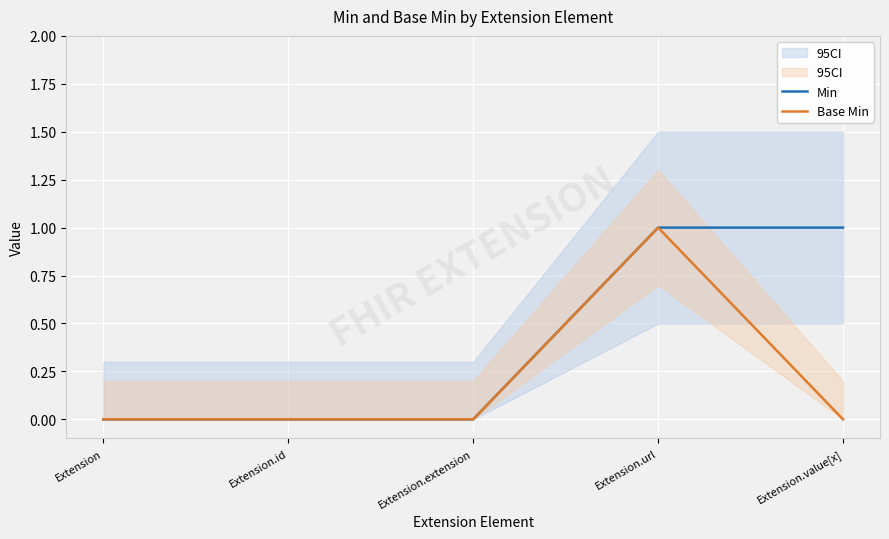

Between Extension.extension and Extension.url, which series saw the biggest shift?

Min